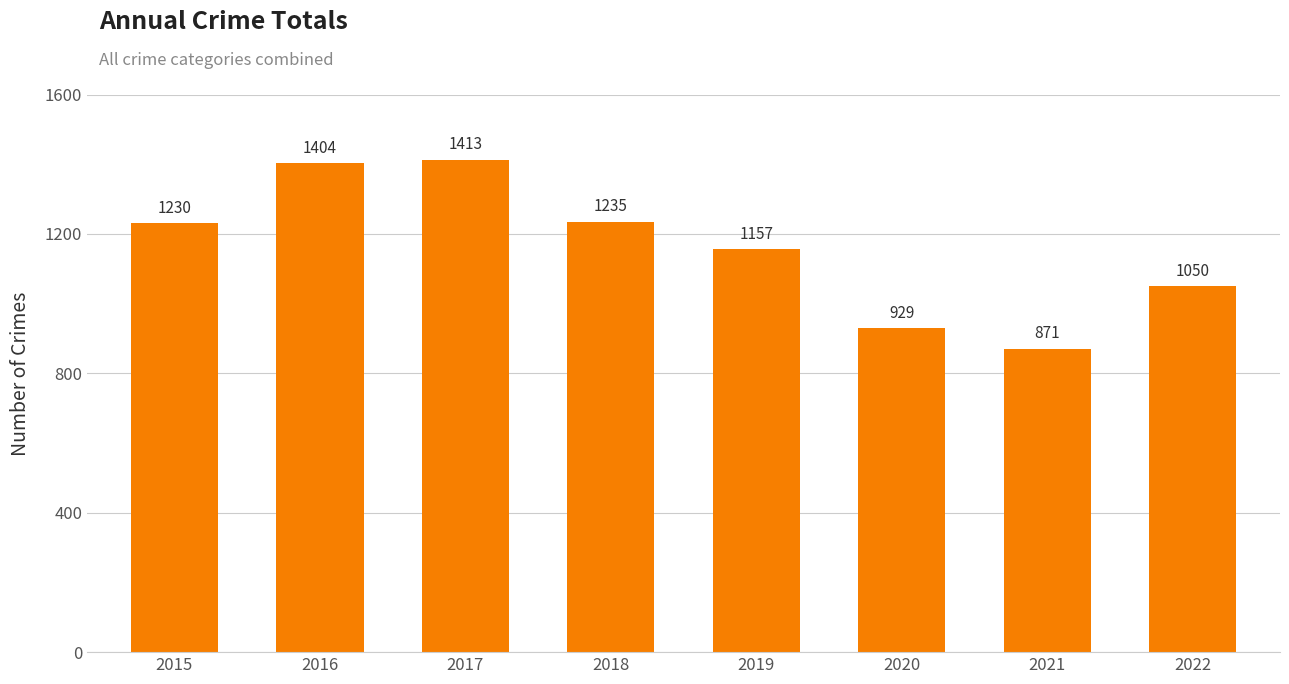

What is the maximum value shown in the chart?

1413